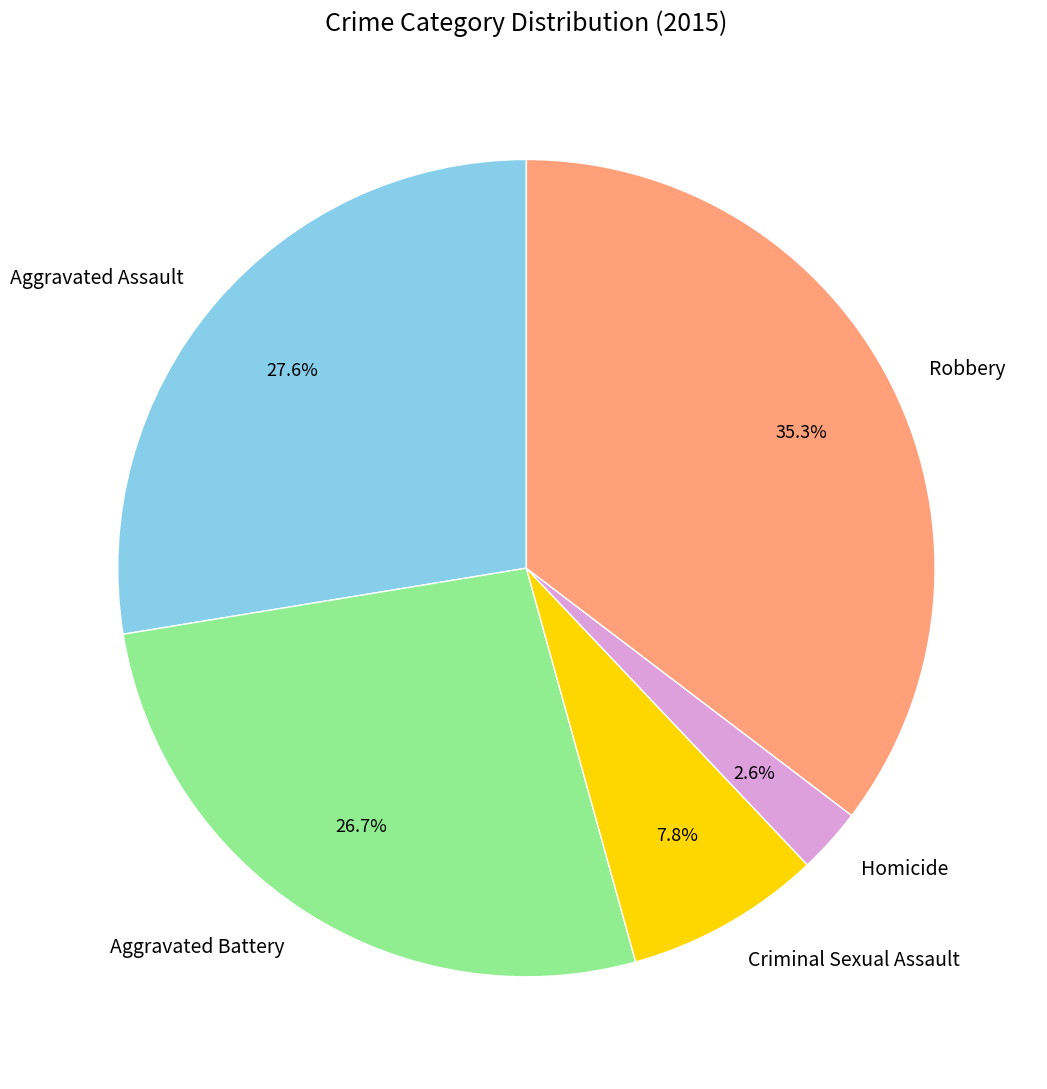

Which has a higher value, Homicide or Robbery?

Robbery